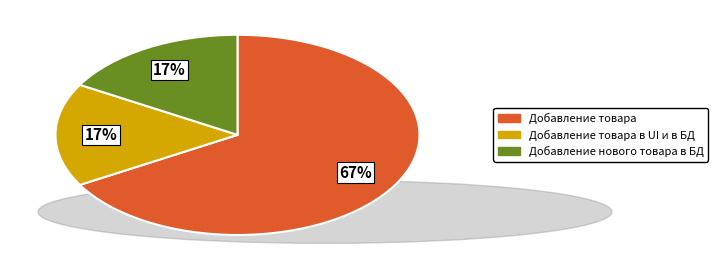

Which has a higher value, Добавление товара в UI и в БД or Добавление товара?

Добавление товара